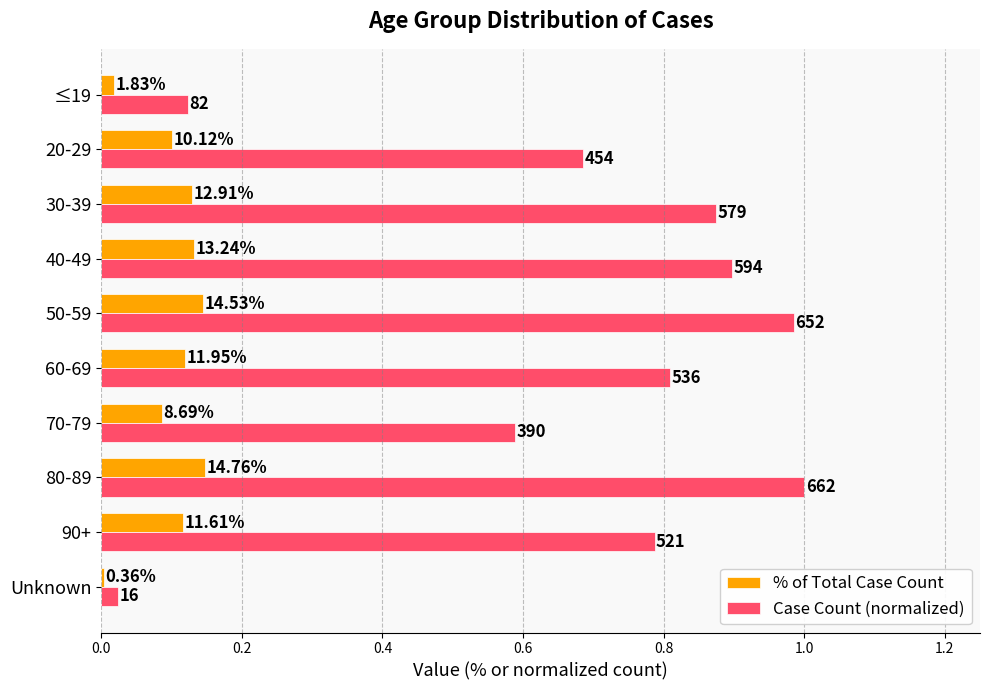

Which series has the largest range (max minus min)?

Case Count (normalized)